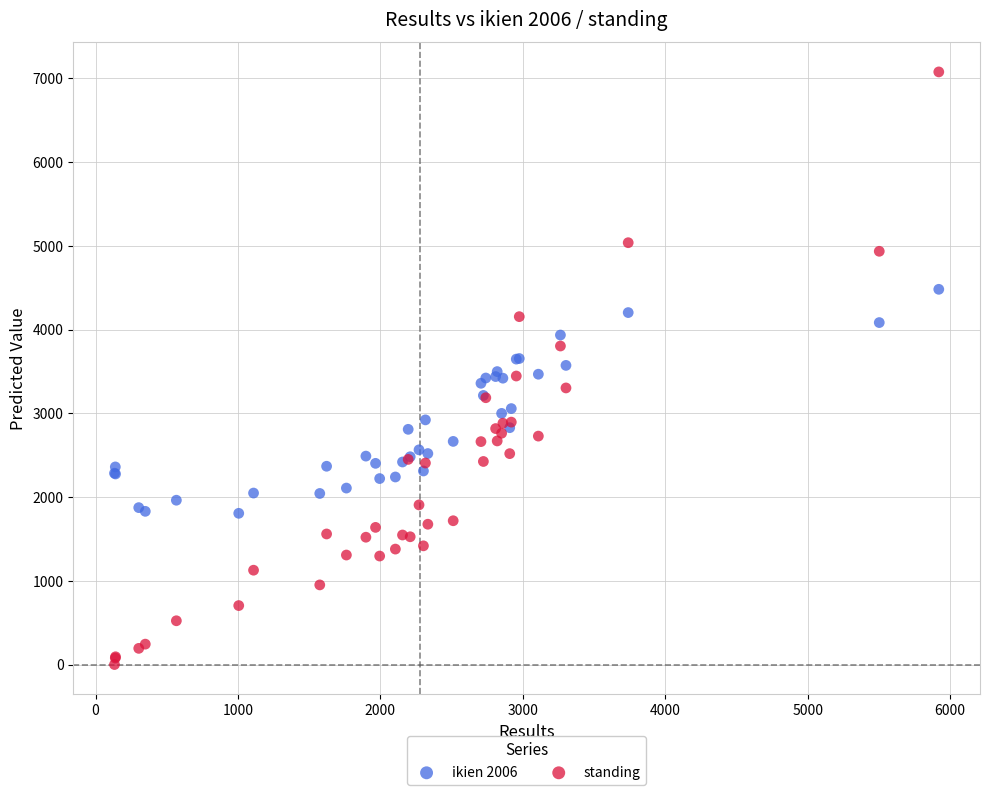

Which series reaches the maximum Y coordinate?

standing